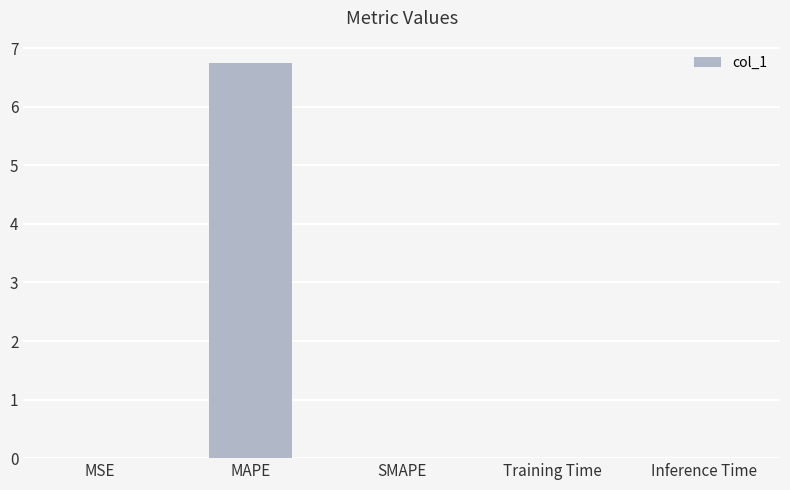

Which label corresponds to the largest value in the chart?

MAPE